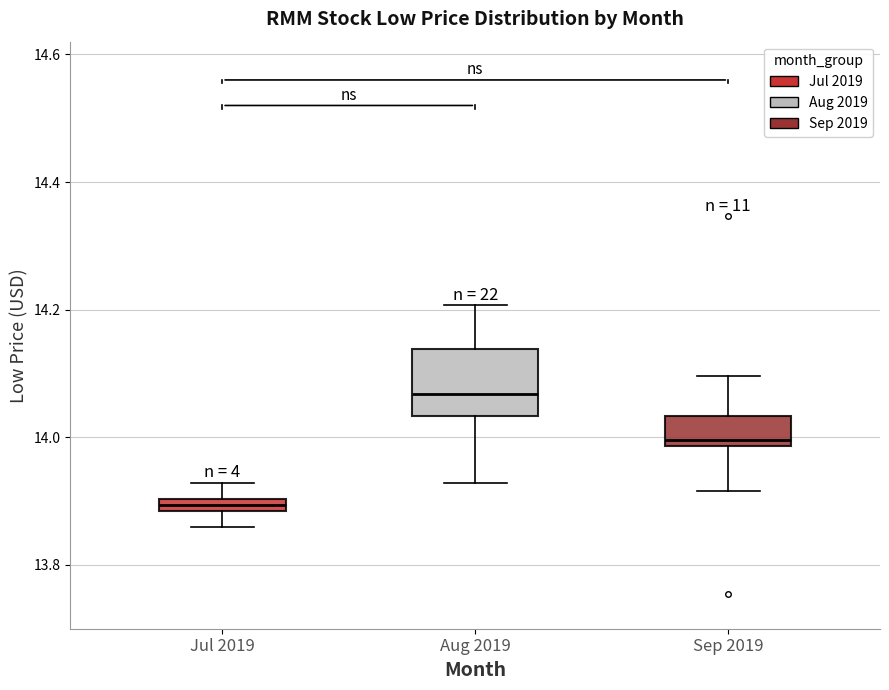

Which box is the tallest, from its lower edge to its upper edge?

Aug 2019